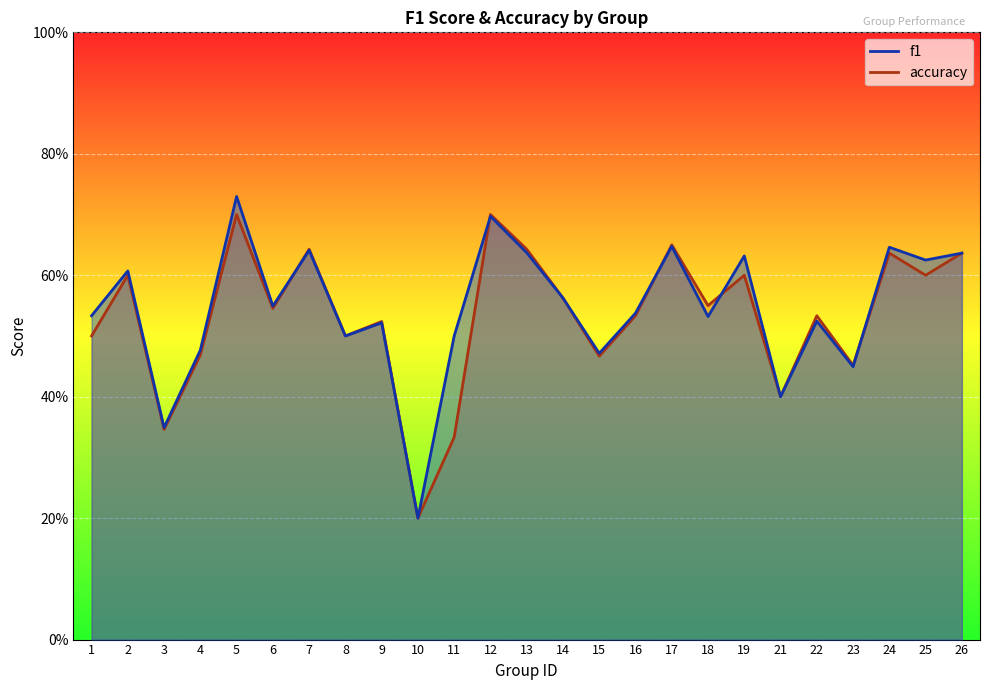

How many f1 values are between 0 and 1?

25